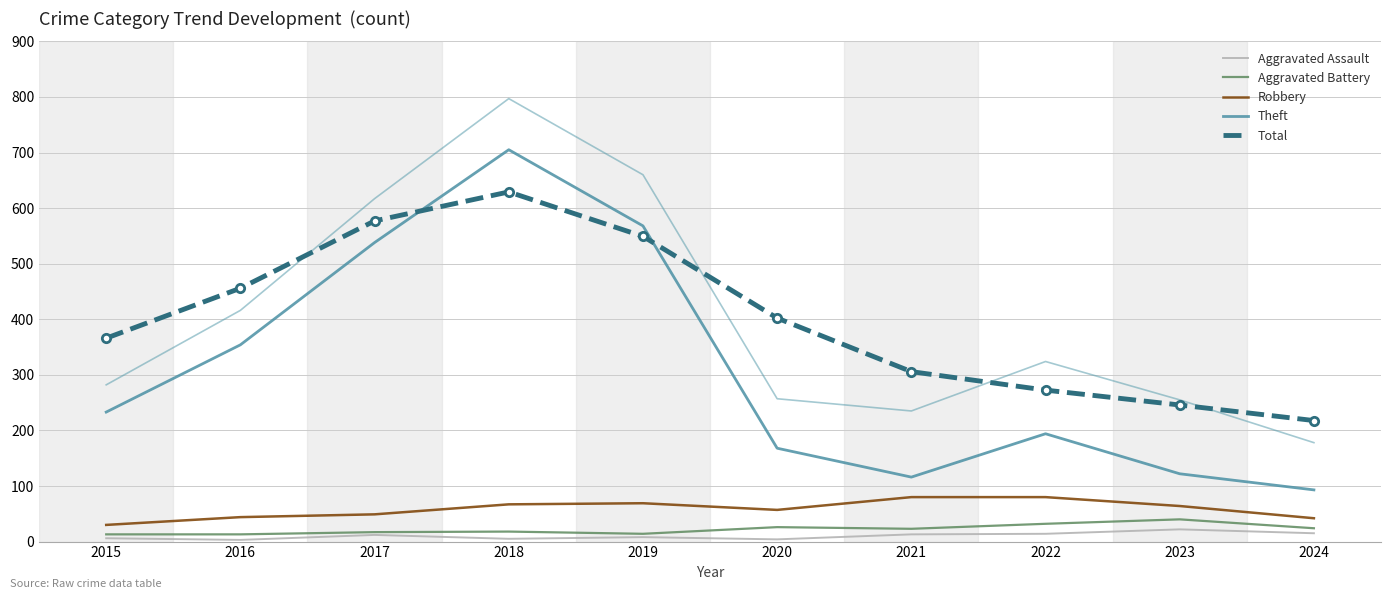

Which category has the lowest value across all series?

2016